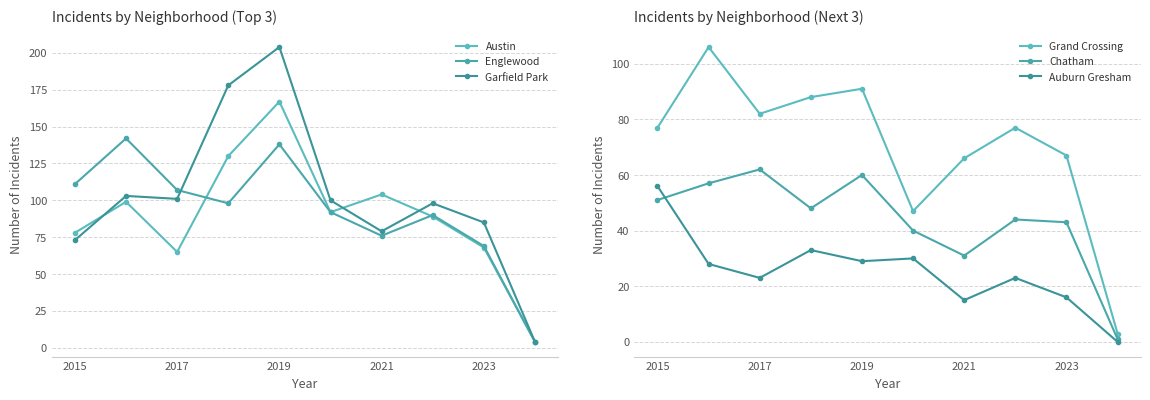

What position from the right is 2023?

2